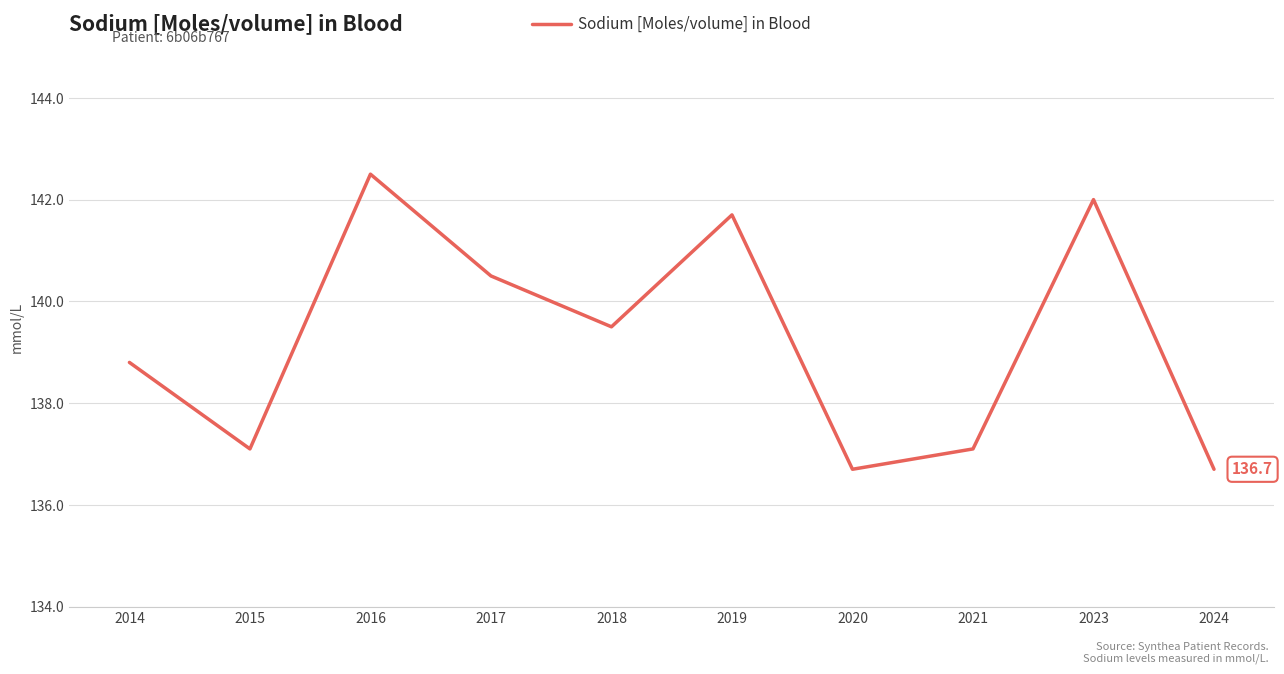

Is it true that the value at 2015 is 230.1?

False